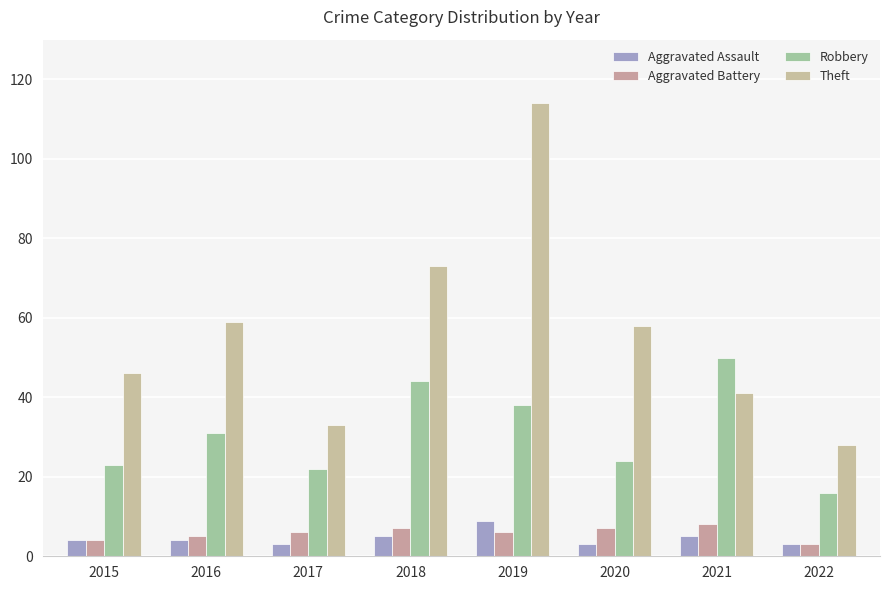

How many categories are shown in the chart?

8